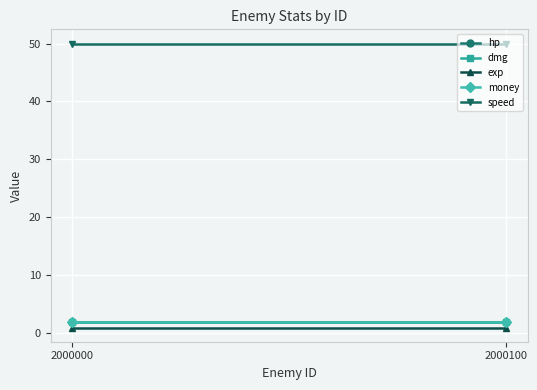

The value of money at 2000100 is 2. True or false?

True